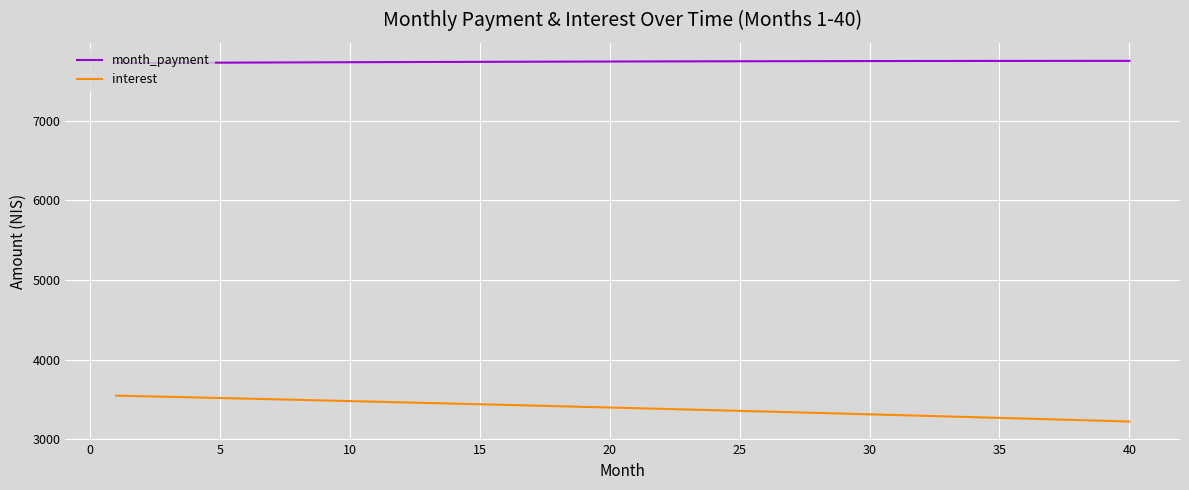

Which series has the largest range (max minus min)?

interest